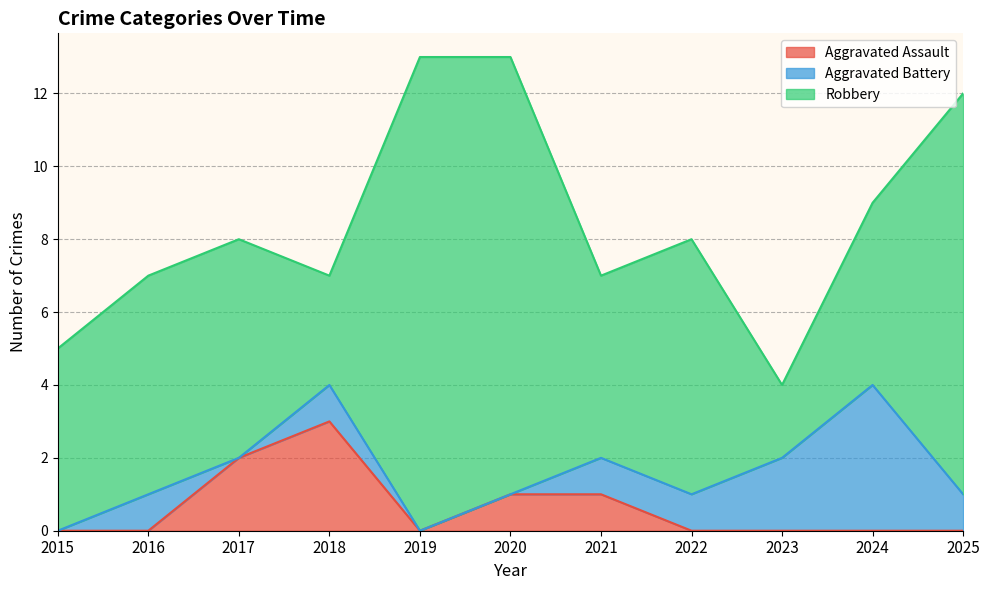

How many data points in Aggravated Battery are above 1?

2